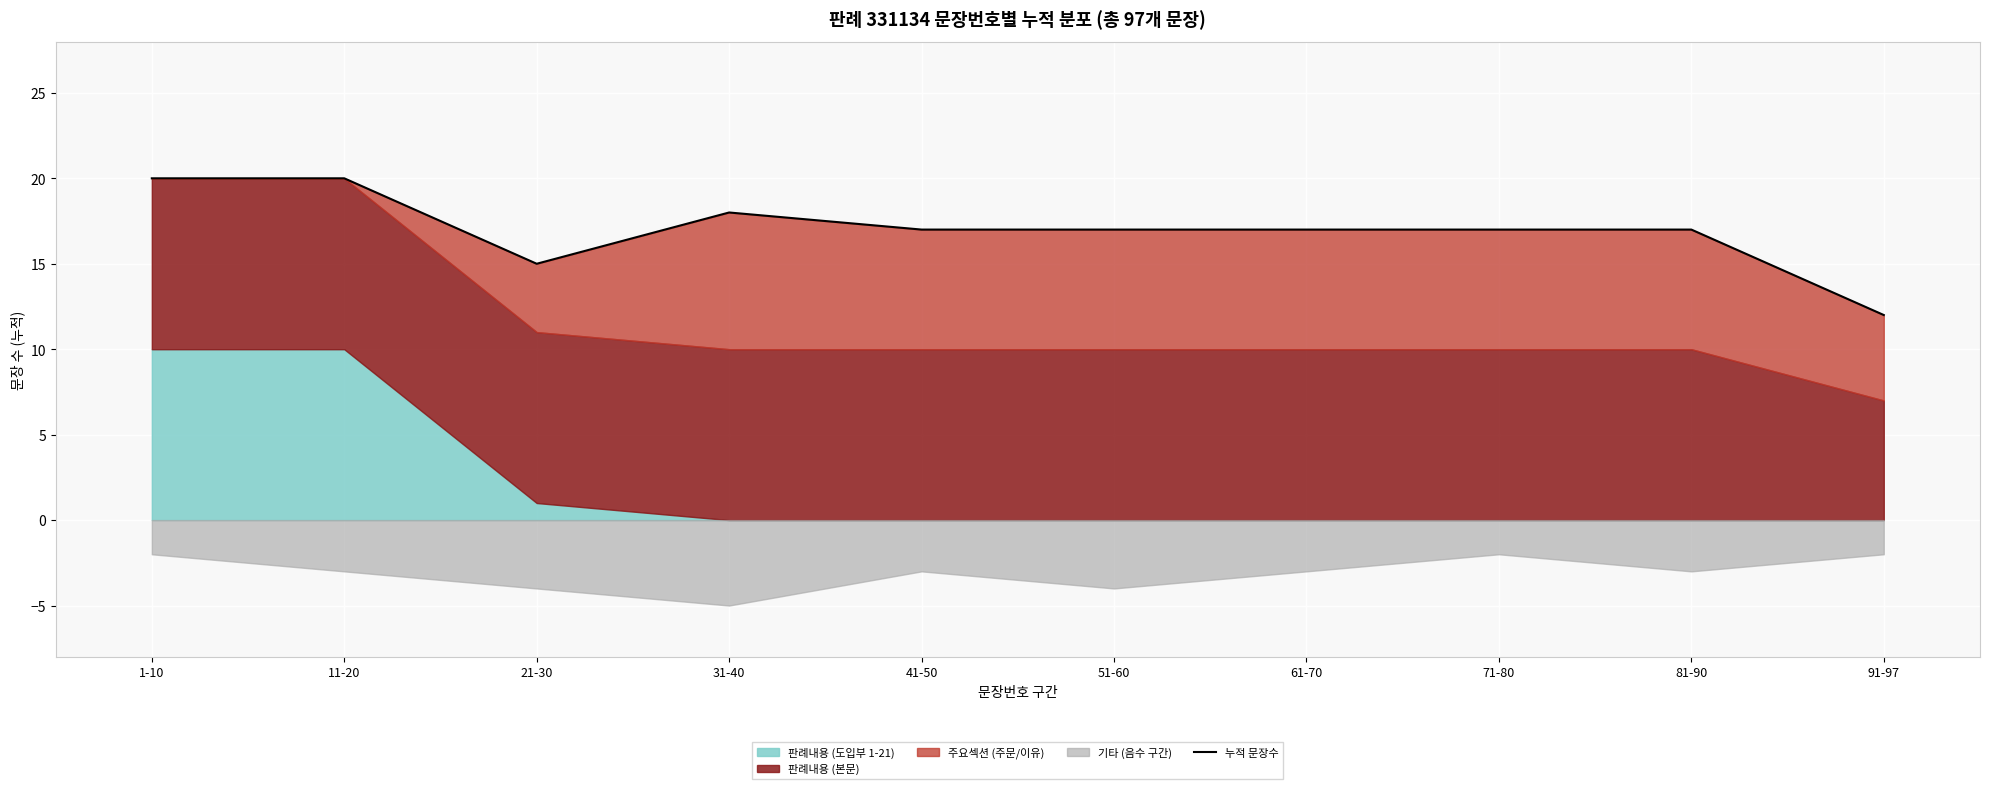

What value does the data have at 31-40?

18